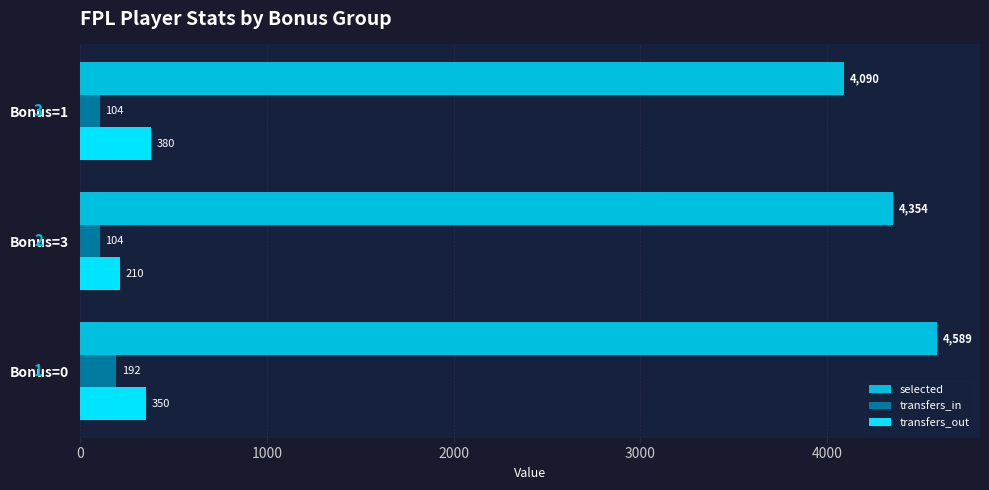

How many data points in transfers_out are above 350?

2